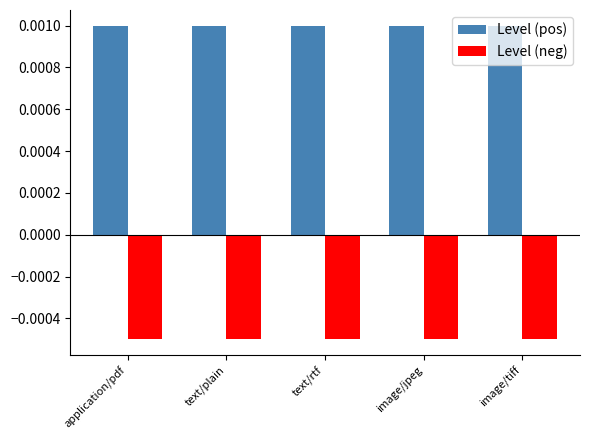

Rank the series by their average value, from lowest to highest.

Level (neg), Level (pos)